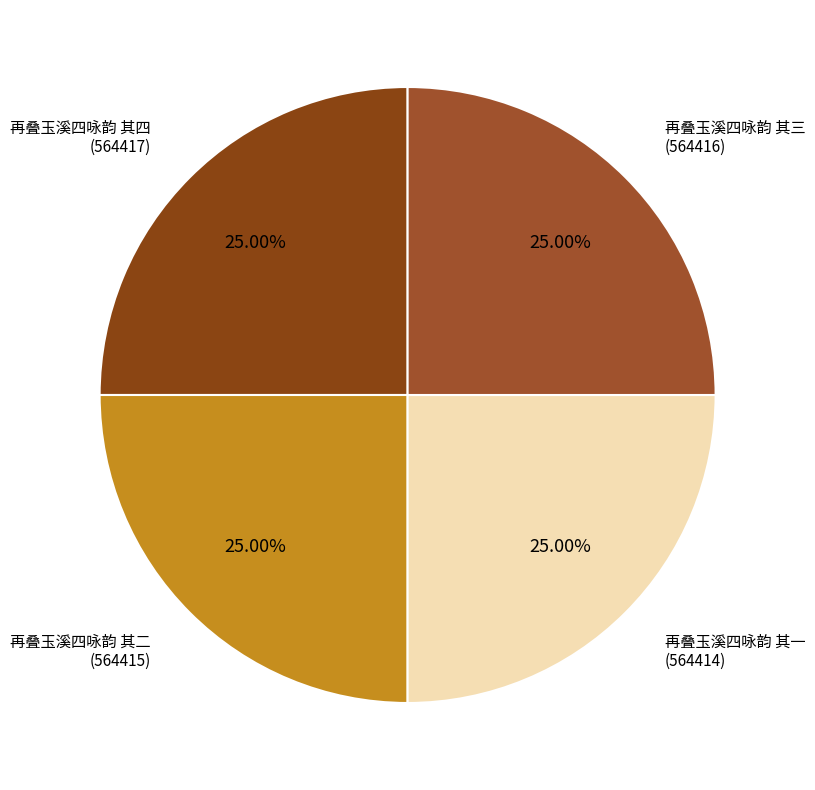

To the nearest percent, what is the combined percentage of 再叠玉溪四咏韵 其四 and 再叠玉溪四咏韵 其一?

50%